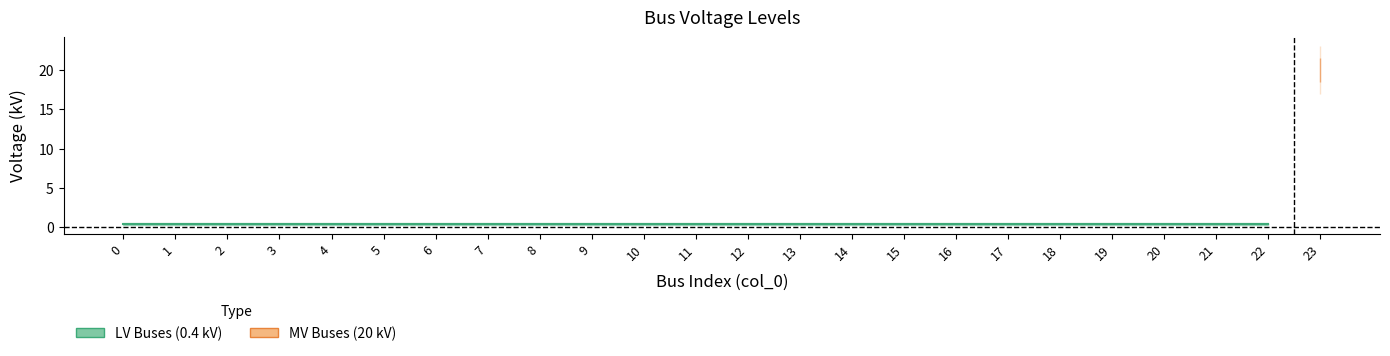

Reading left to right, transcribe all the data shown in this chart.

0.4	0.4	0.4	0.4	0.4	0.4	0.4	0.4	0.4	0.4	0.4	0.4	0.4	0.4	0.4	0.4	0.4	0.4	0.4	0.4	0.4	0.4	0.4	20.0